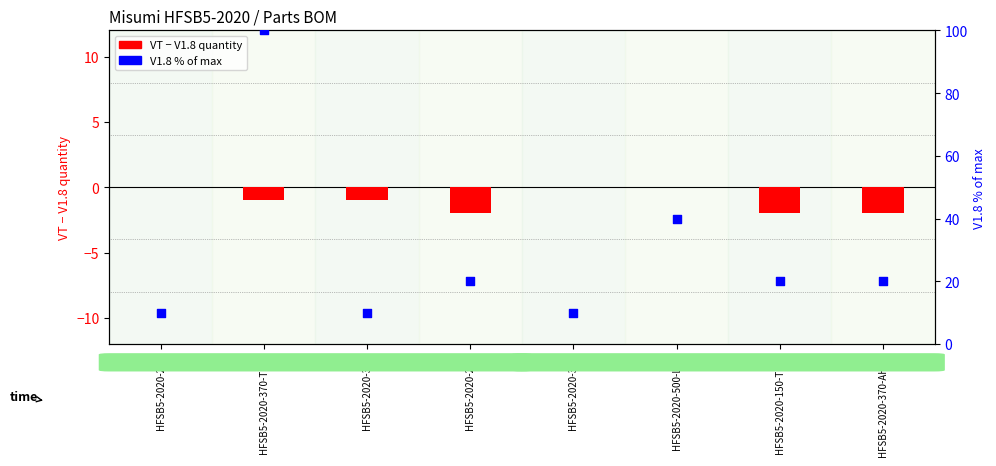

At which category is the sum across all series the highest?

HFSB5-2020-370-TPW